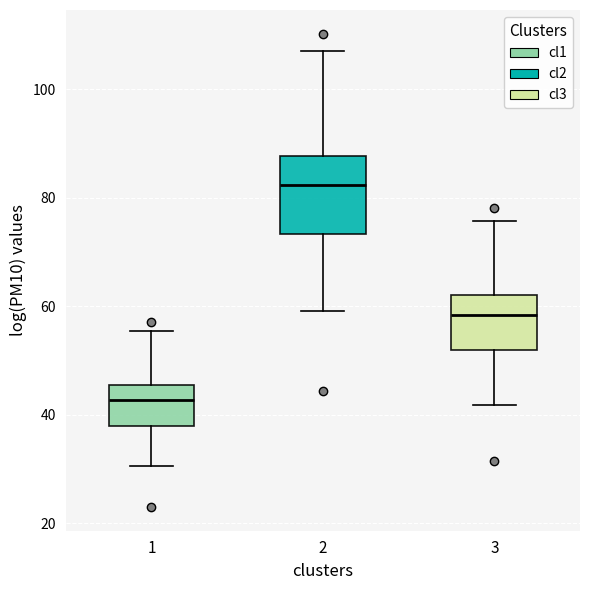

Which box's median line is the highest?

2